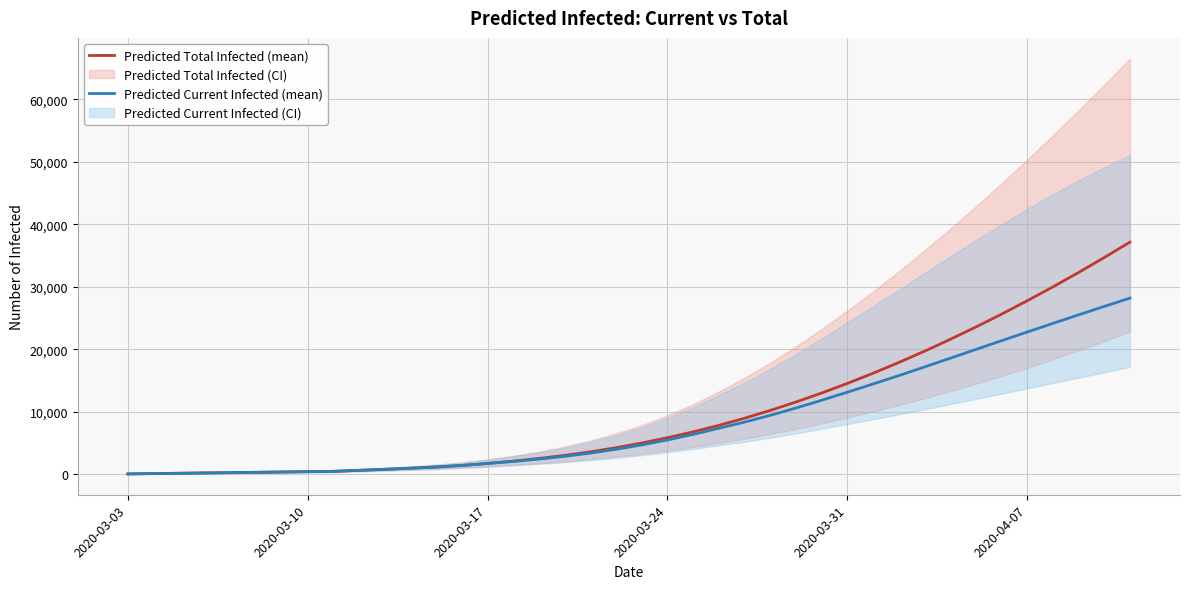

How many series are shown in this chart?

2